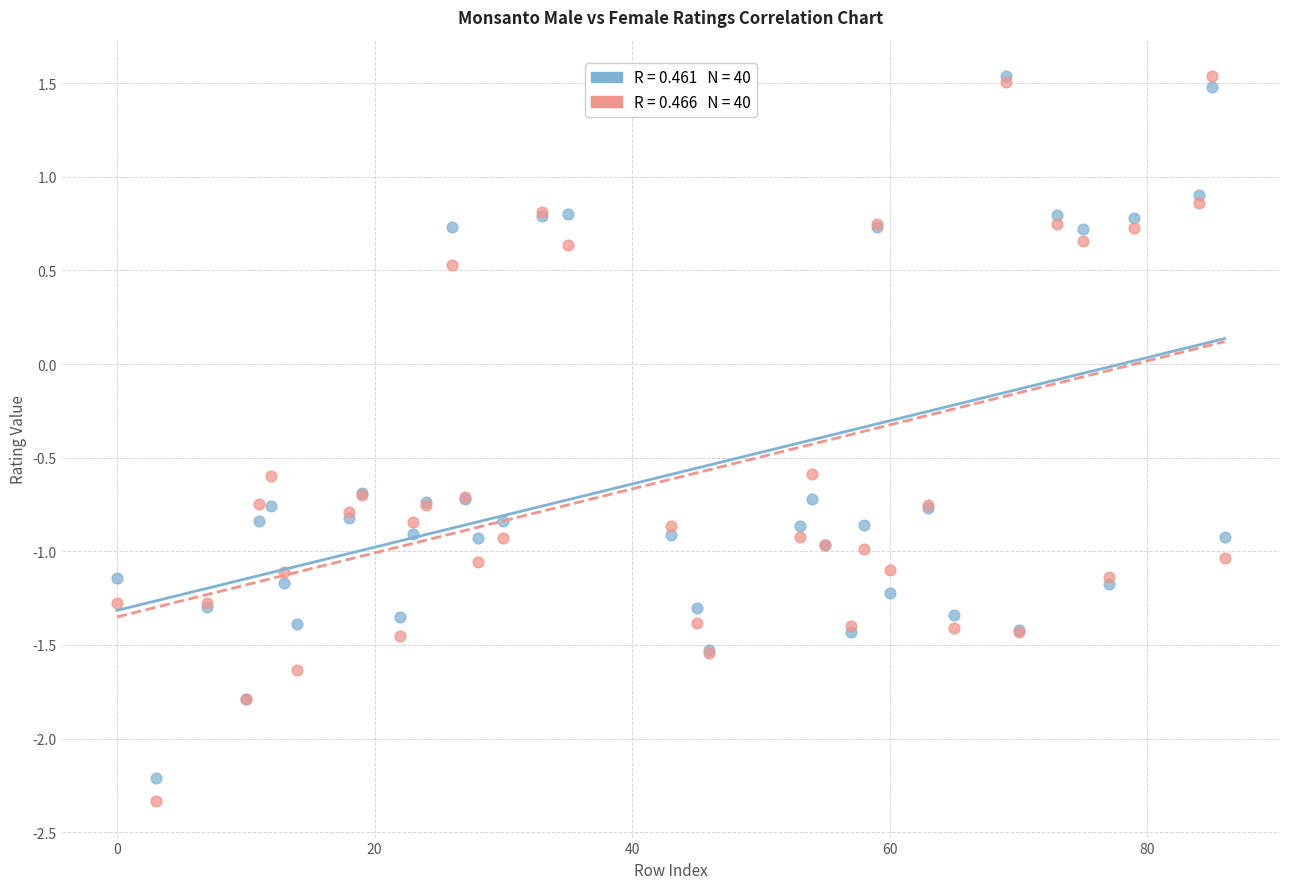

Across all series, what Y value is closest to 0?

0.5